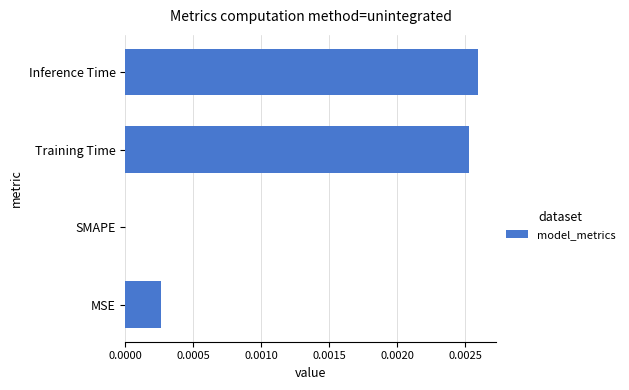

Which has a higher value, Inference Time or MSE?

Inference Time